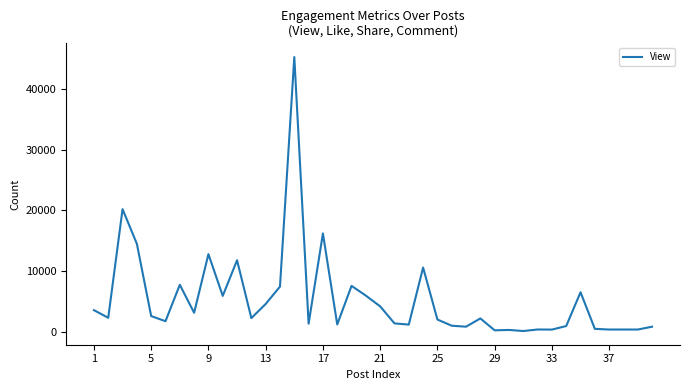

What is the difference between the maximum and minimum values?

45029